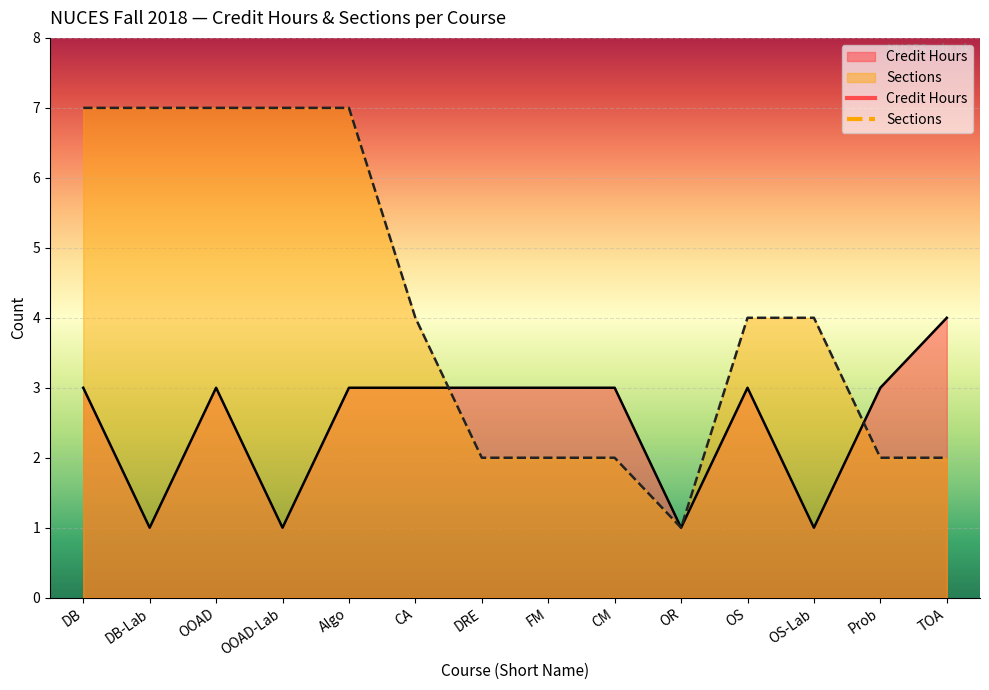

How many values in the Sections series exceed 4?

5